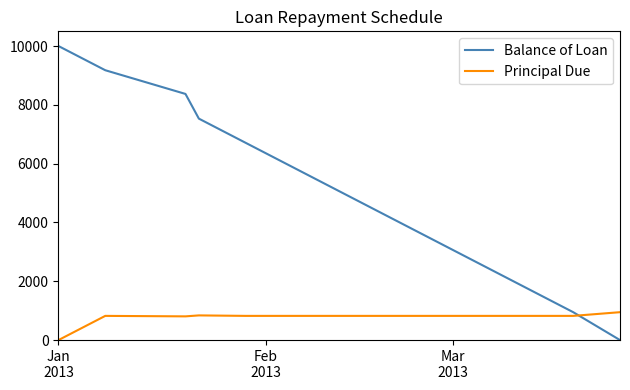

Rank the series by their maximum value, from highest to lowest.

Balance of Loan, Principal Due